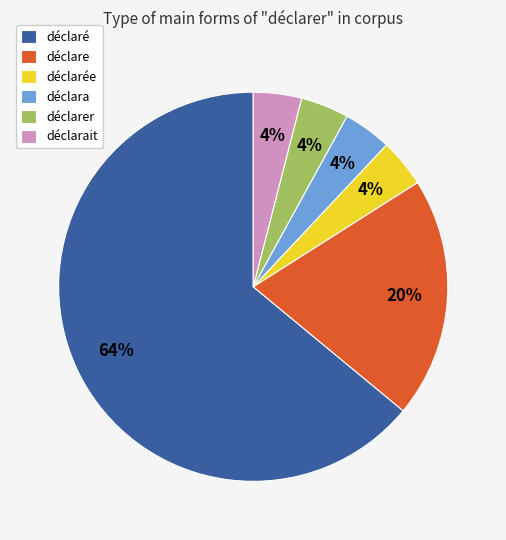

Which category has the biggest portion of the pie?

déclaré